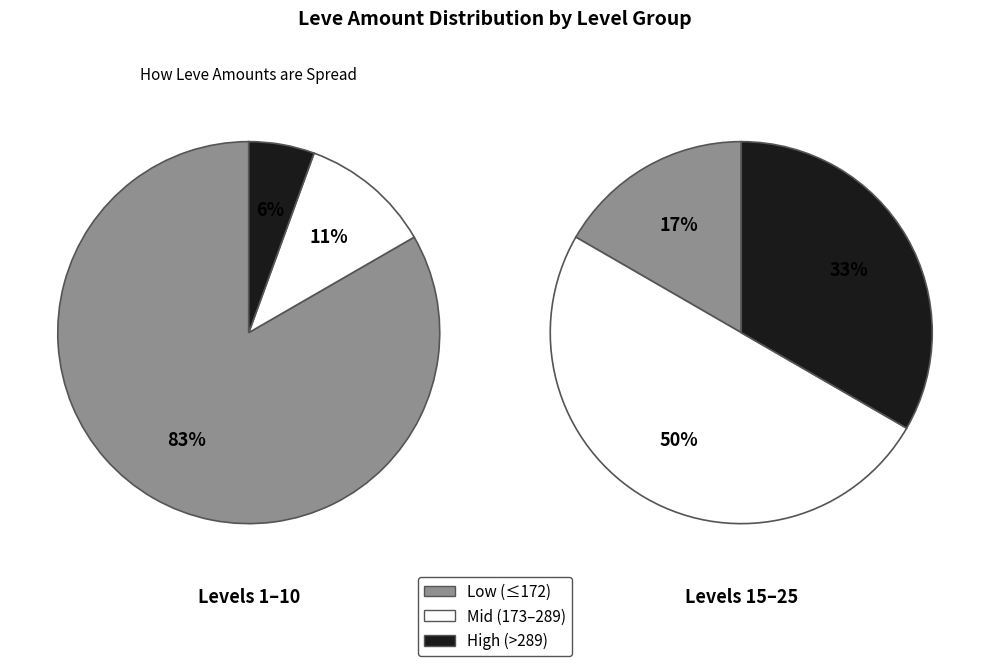

Between Level 25 and Level 5, which is larger?

Level 5